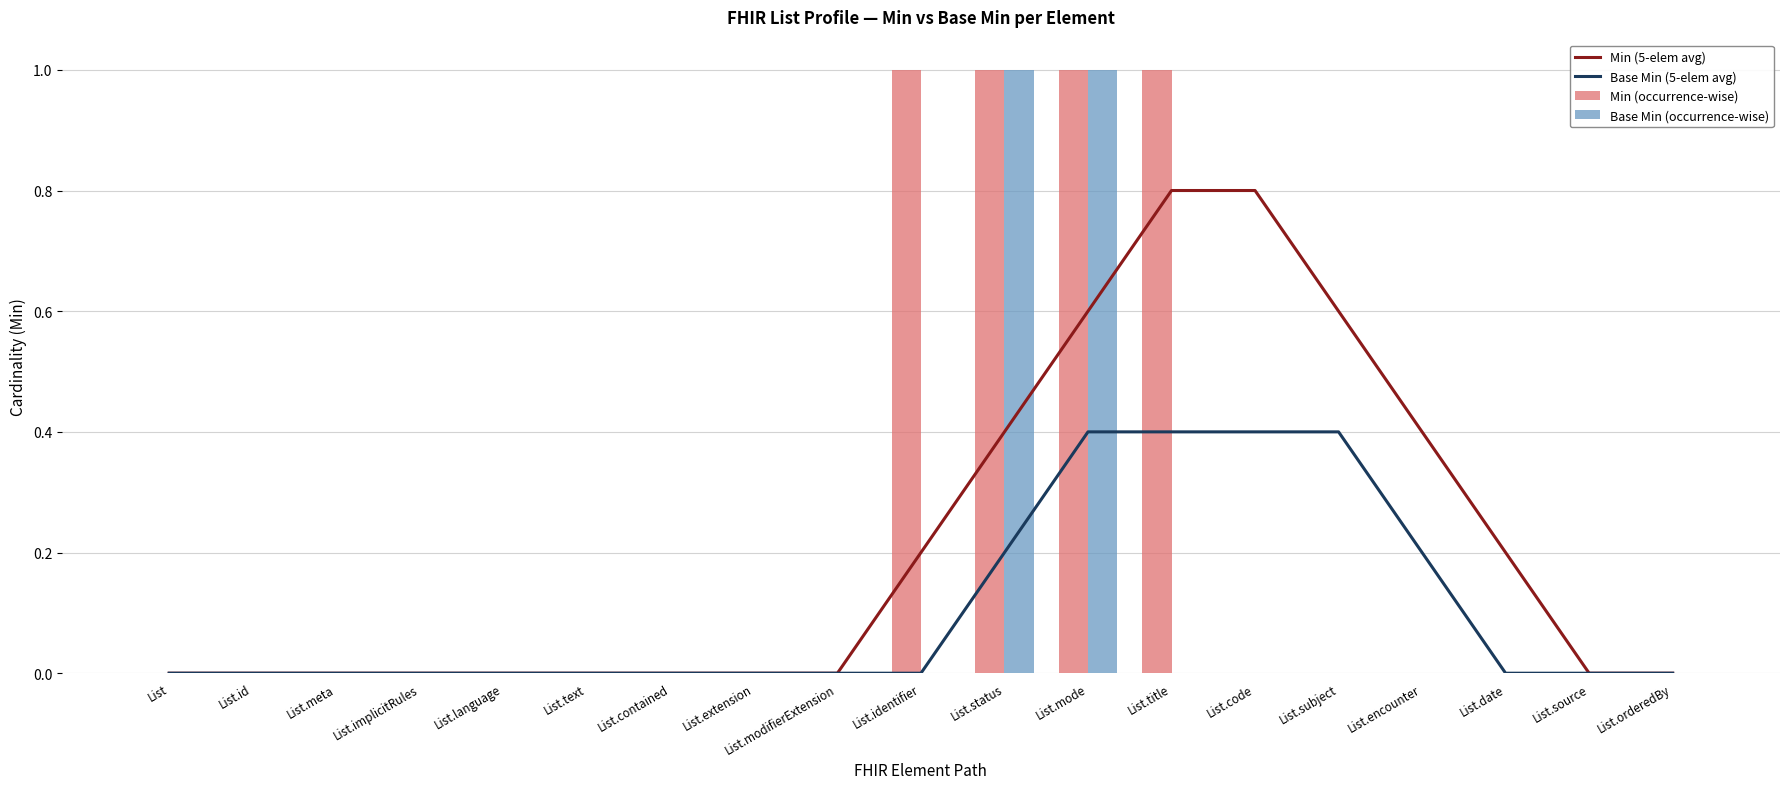

Which series has the largest total across all categories?

Min (5-elem avg)